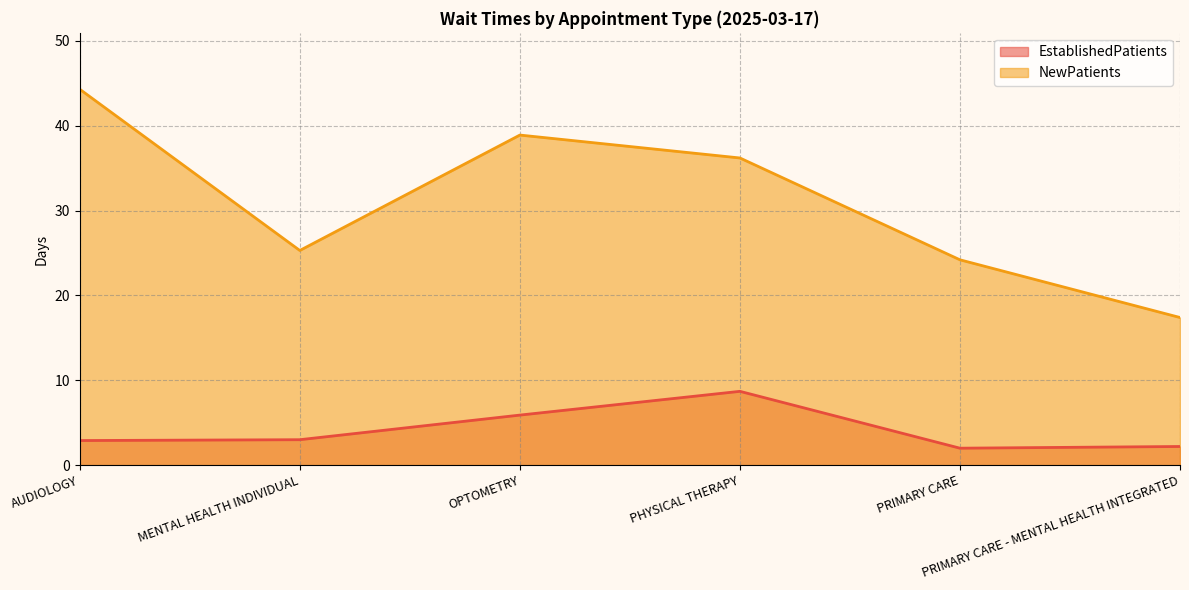

The value of NewPatients at AUDIOLOGY is 44.3. True or false?

True